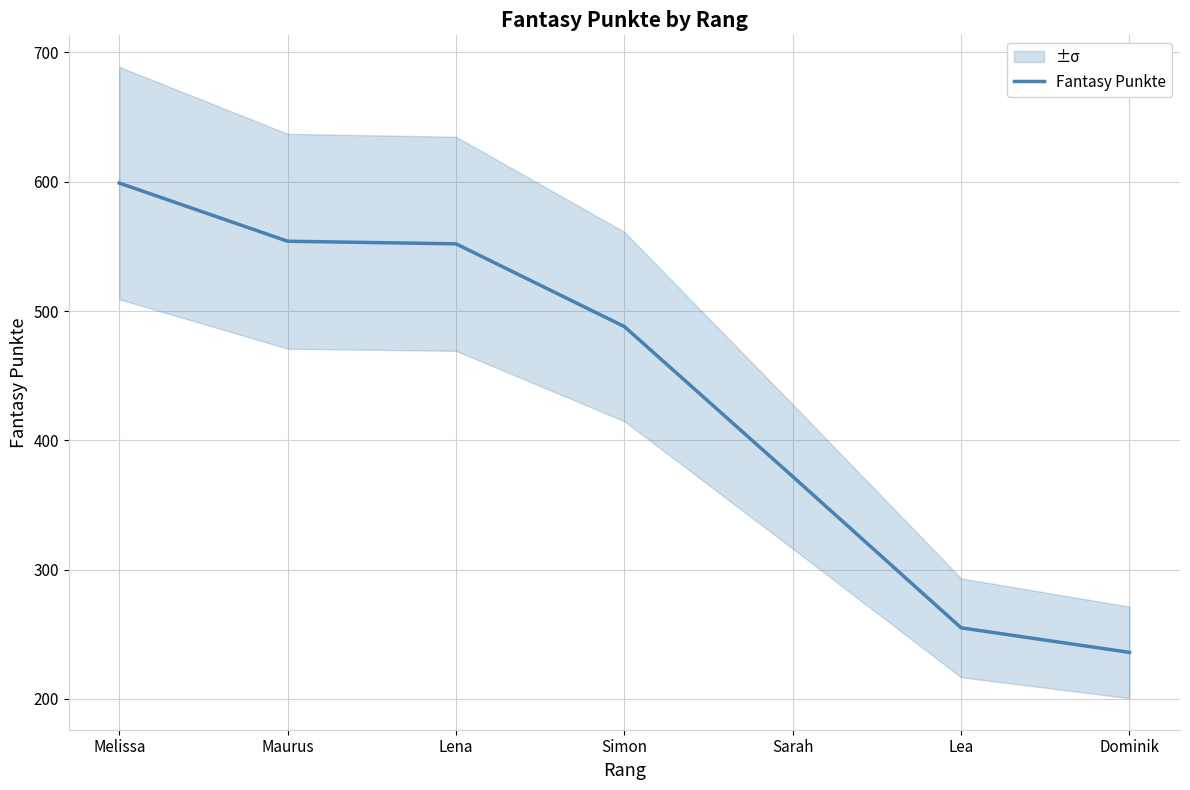

Where does the data first go above 488?

Melissa